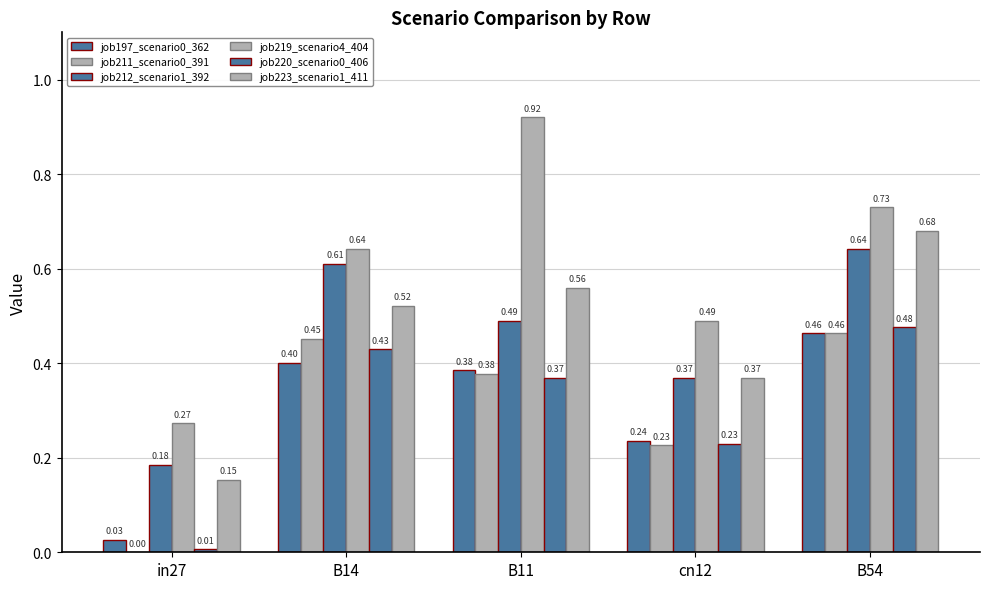

Between in27 and B11, which is larger?

B11